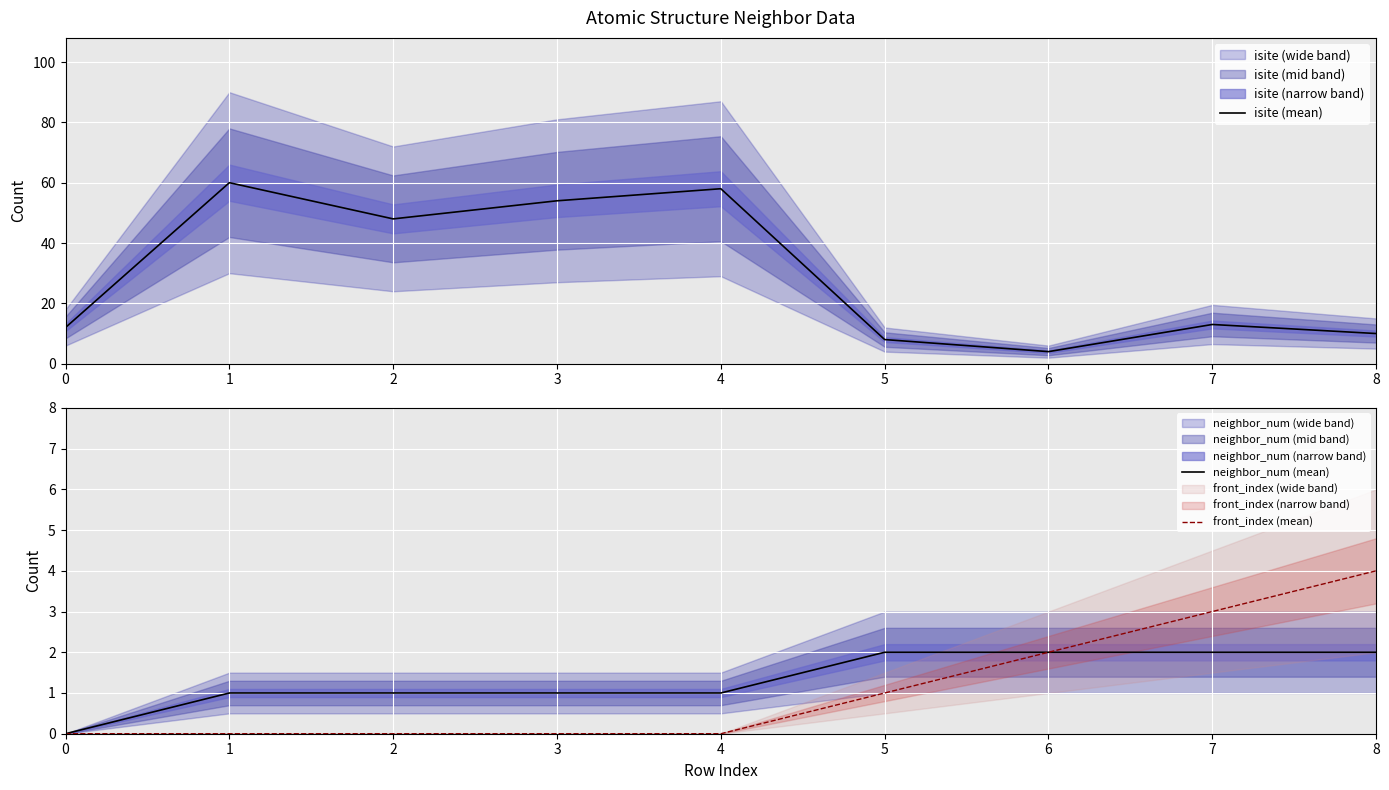

What is the difference between the maximum and second lowest values in the isite (mean) series?

52